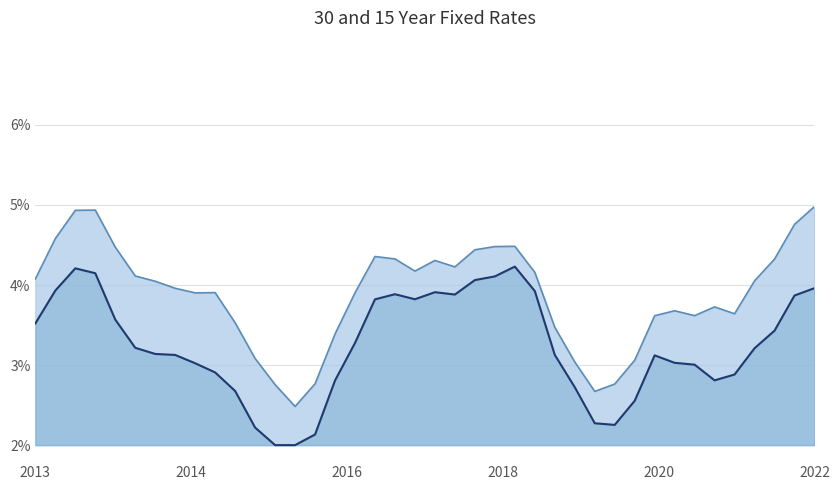

What is the maximum value shown in the chart?

5.0